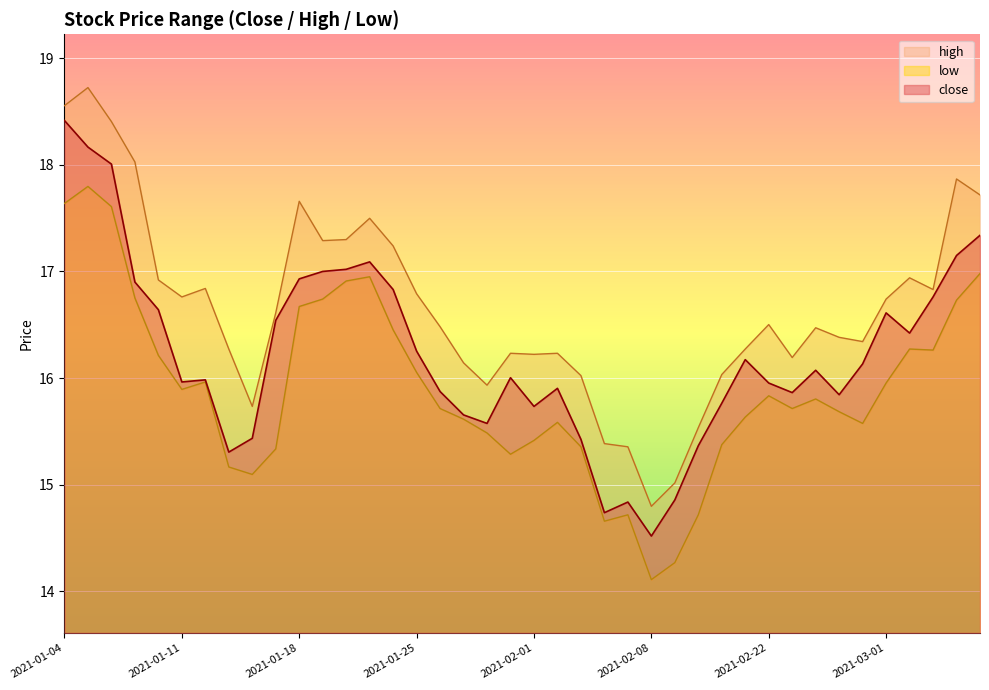

Where is the first local maximum for low?

2021-01-05